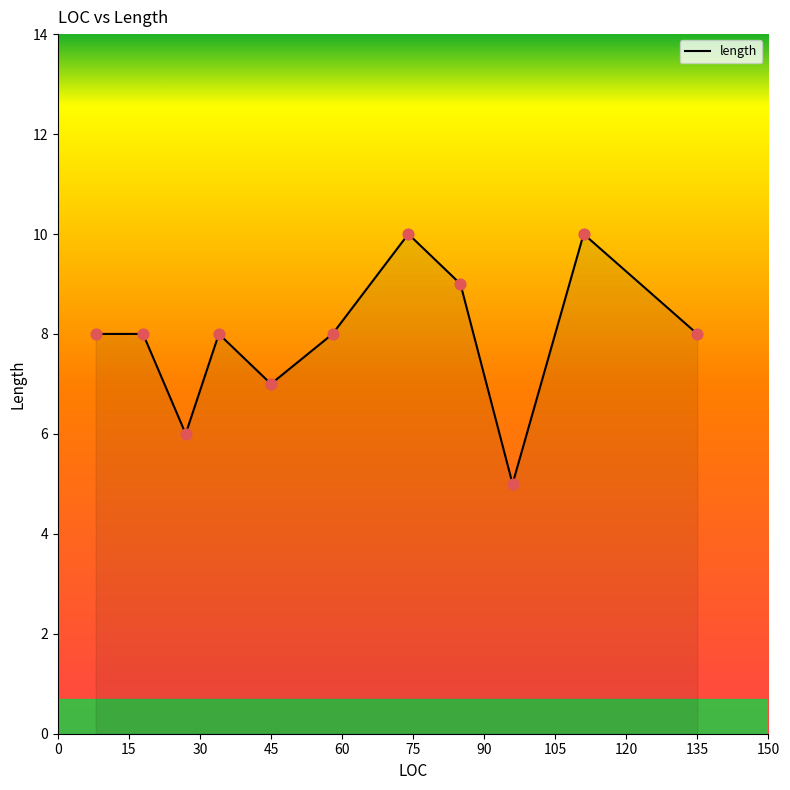

What is the minimum value shown in the chart?

5